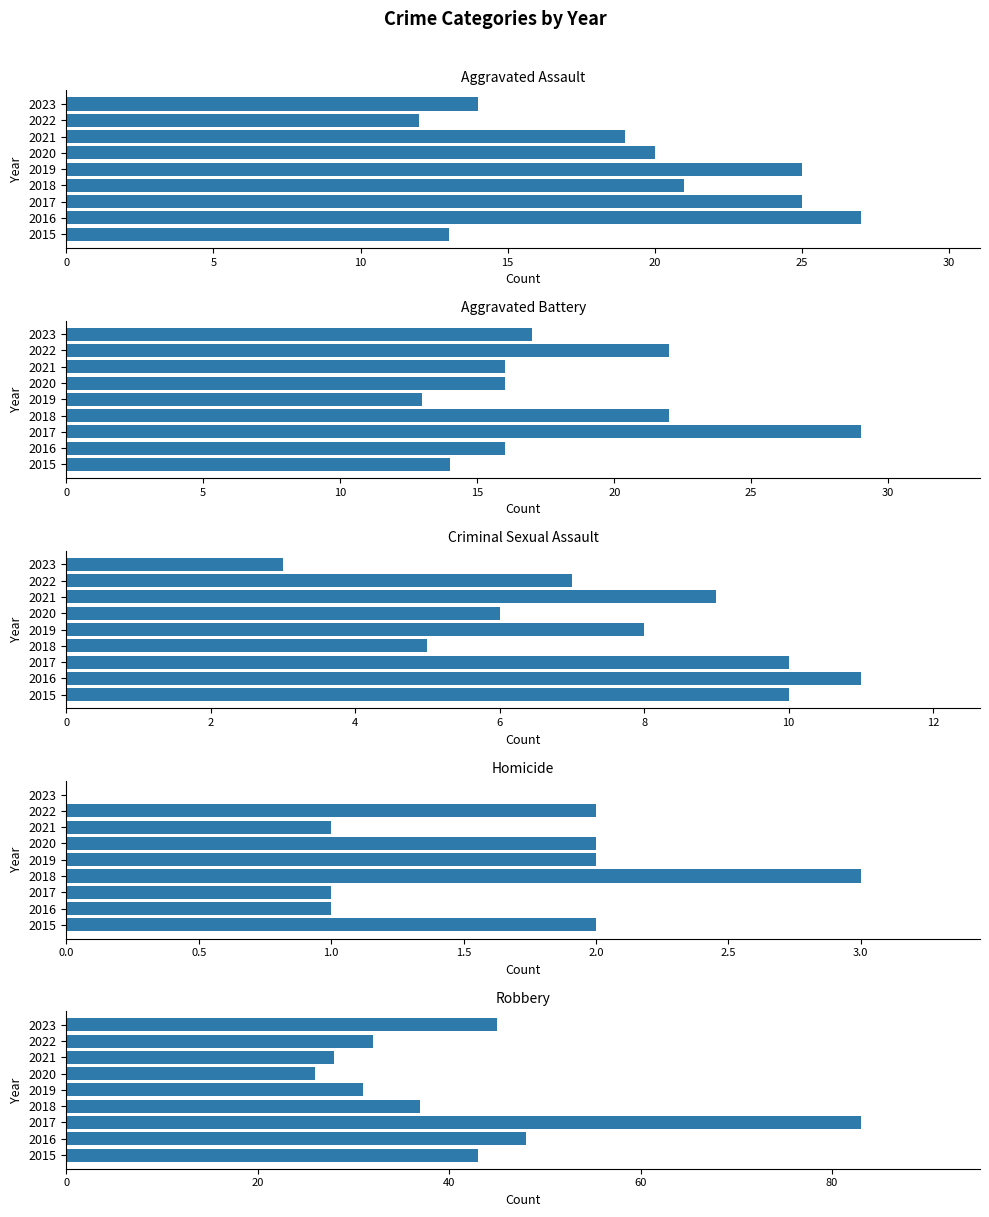

Does the chart contain stacked bars?

No